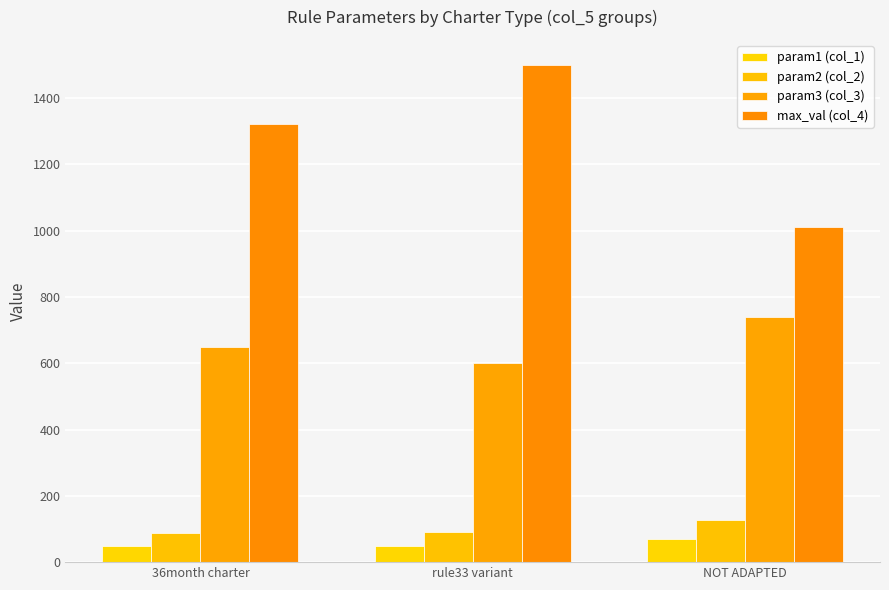

The max_val (col_4) series shows 1320 at 36month charter. True or false?

True